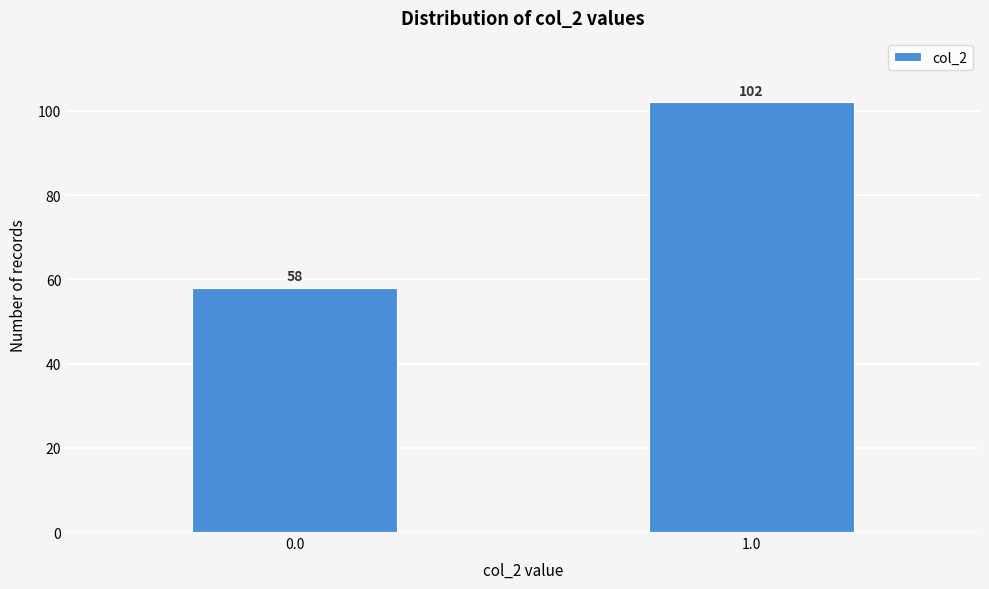

Reading left to right, transcribe all the data shown in this chart.

58	102